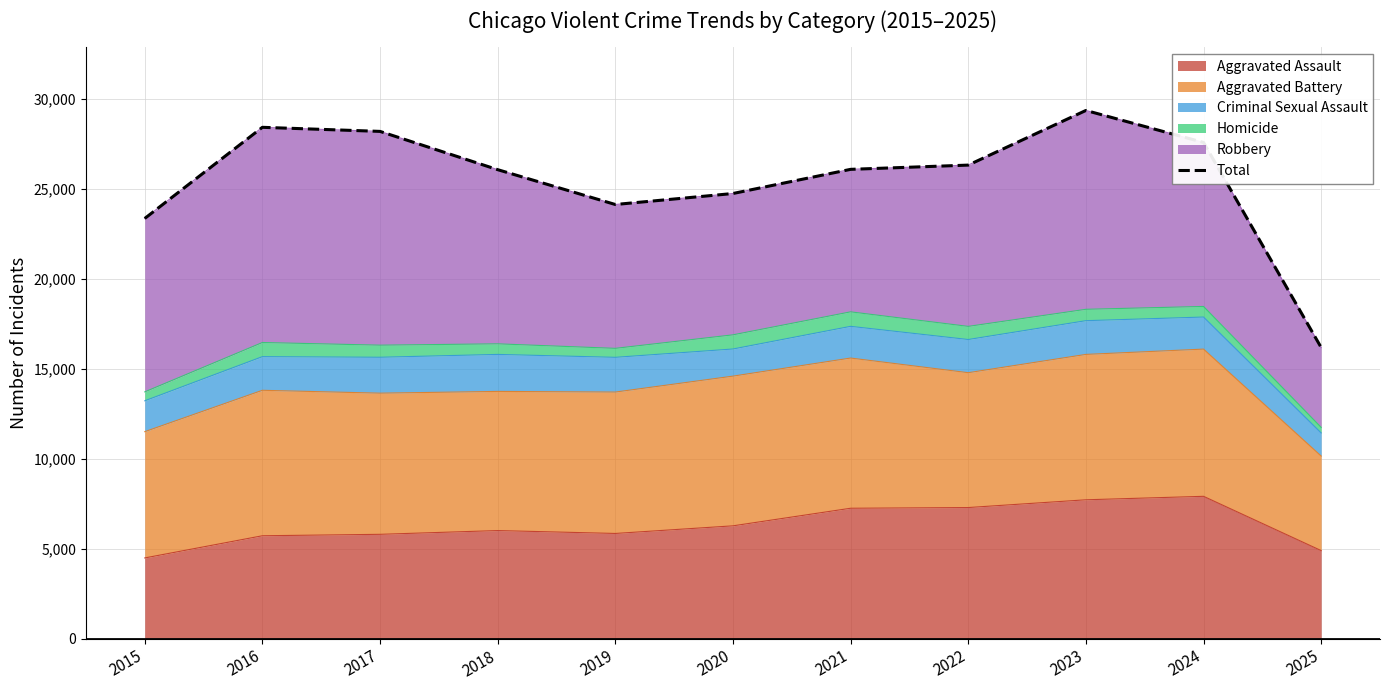

Reading right to left, extract all data points from this chart.

16175	27573	29351	26314	26078	24735	24124	26061	28187	28414	23348